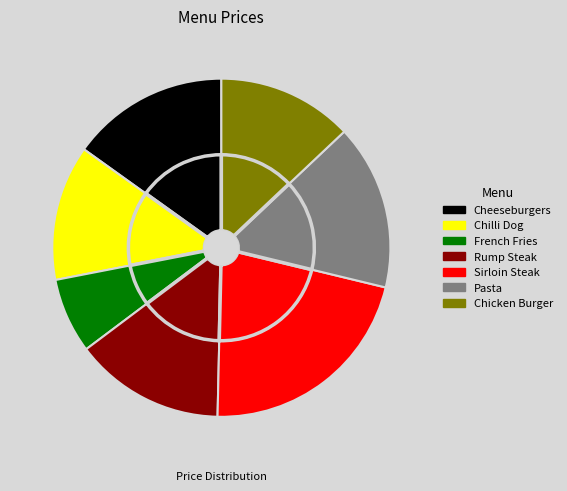

What is the largest slice in the pie chart?

Sirloin Steak